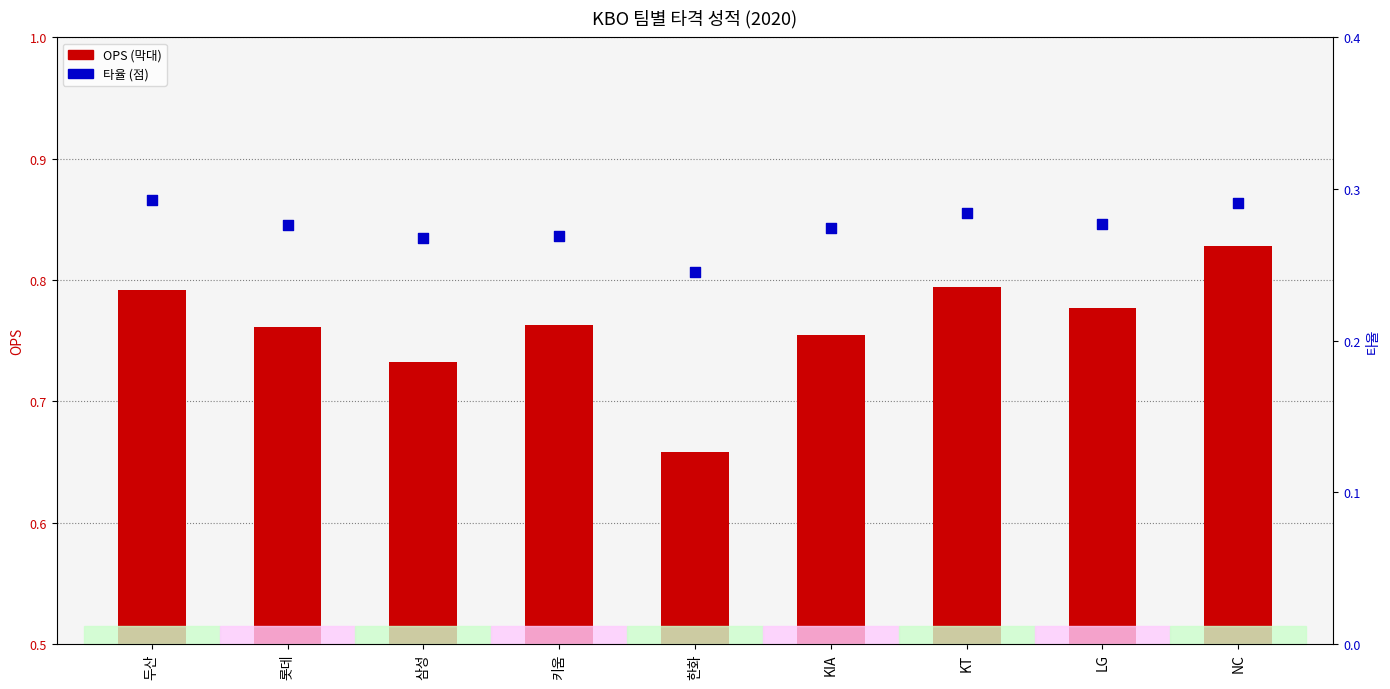

Which series contains the highest Y value?

OPS